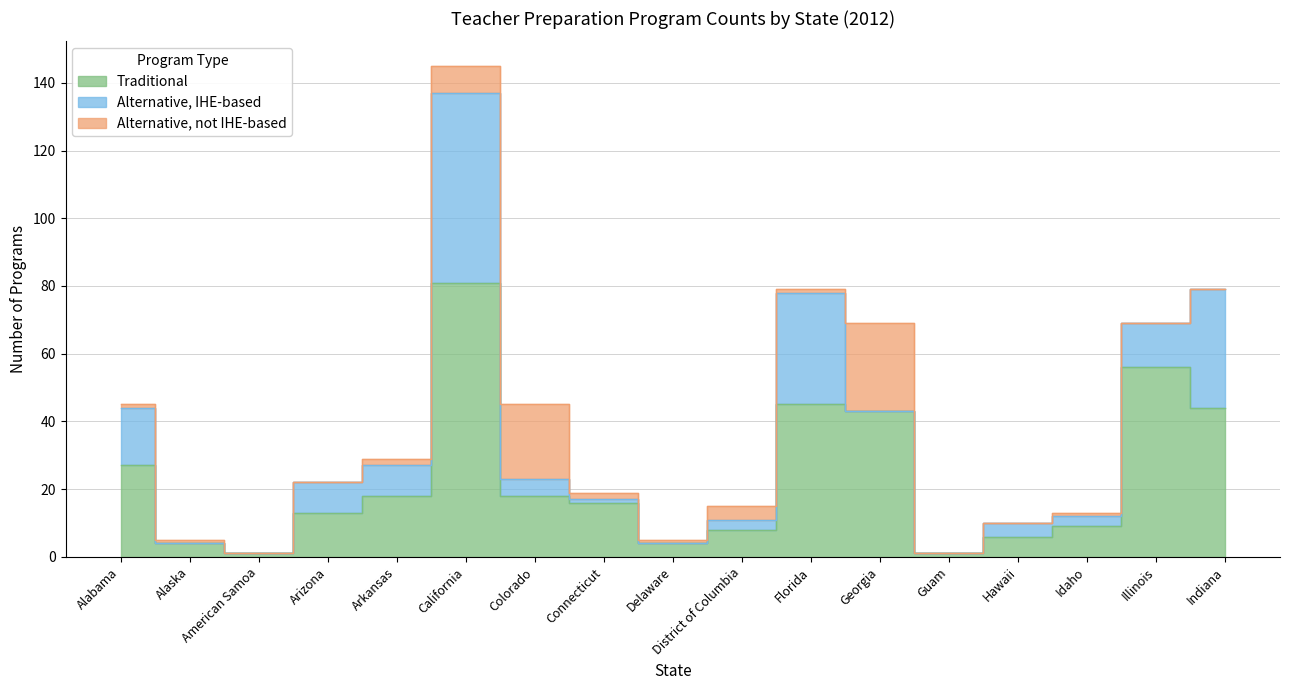

Between Illinois and California, which is larger?

California